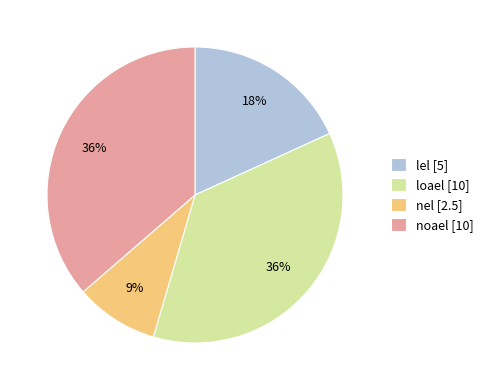

To the nearest percent, what is the difference between the largest and smallest slice percentages?

27%